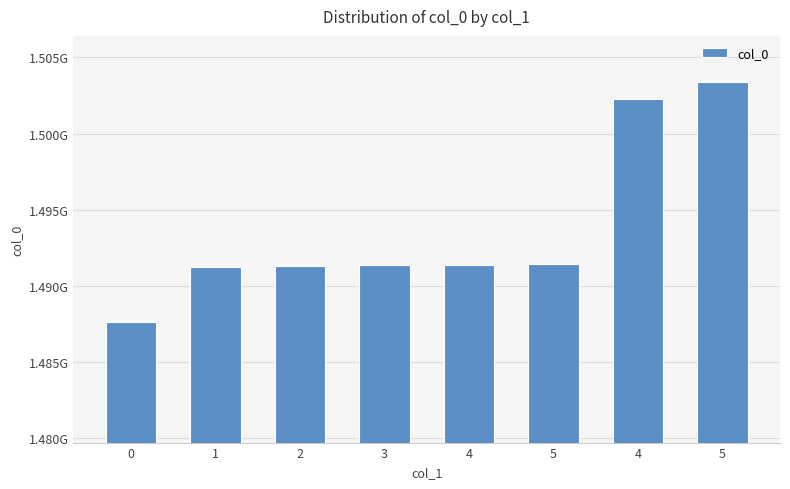

Are the bars horizontal?

No